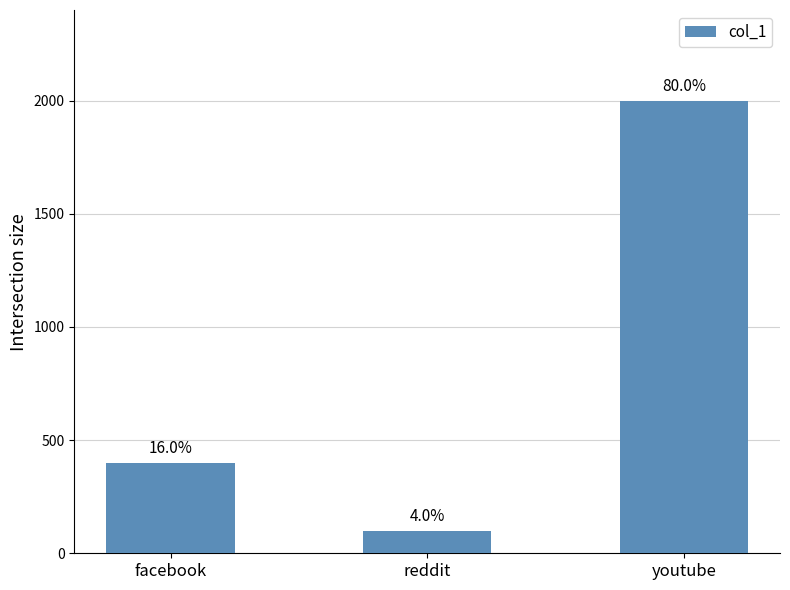

How many bars are there in total?

3